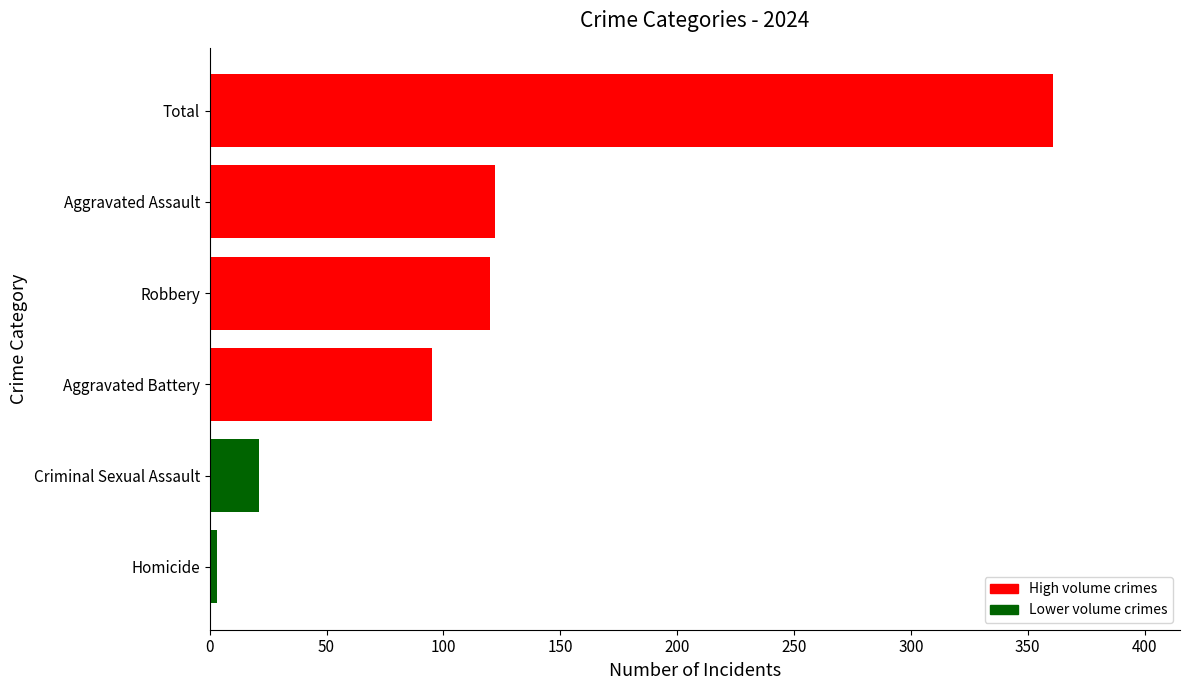

Count the number of categories in the chart.

6